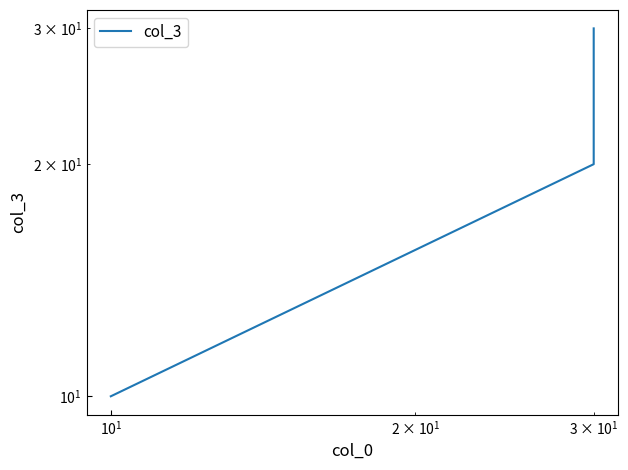

Is this an area chart (filled region under the line)?

No